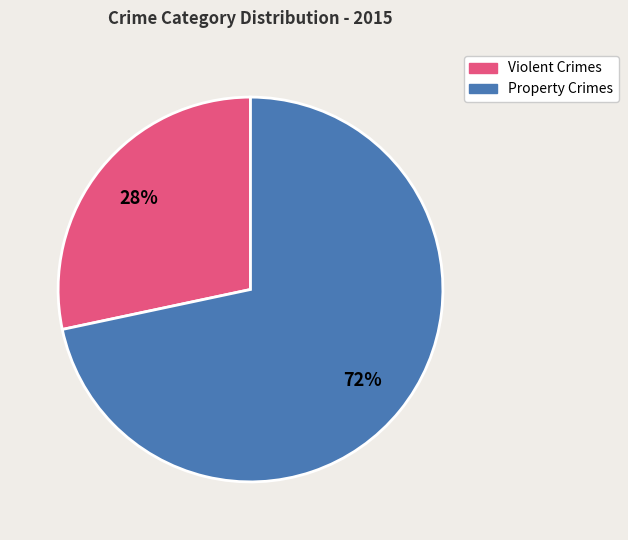

To the nearest percent, what is the average slice percentage?

50%